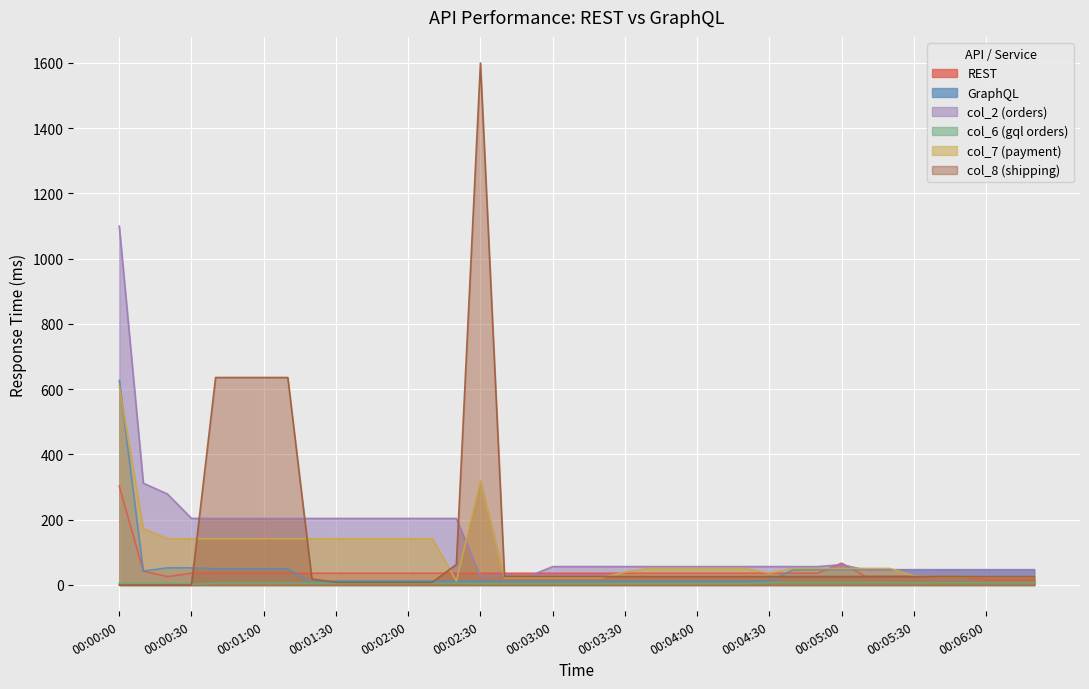

List the series in order of their peak value, highest first.

col_8 (shipping), col_2 (orders), GraphQL, col_7 (payment), REST, col_6 (gql orders)